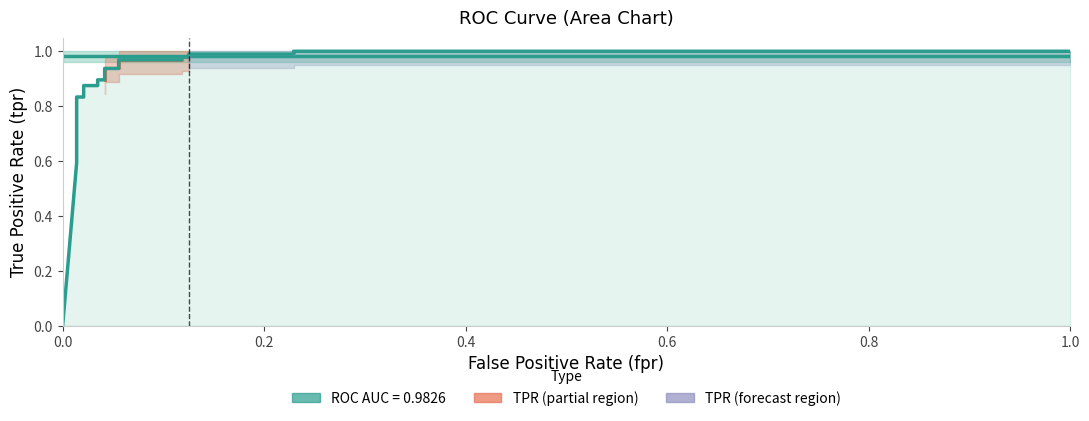

How many data points in fpr are above 0?

19